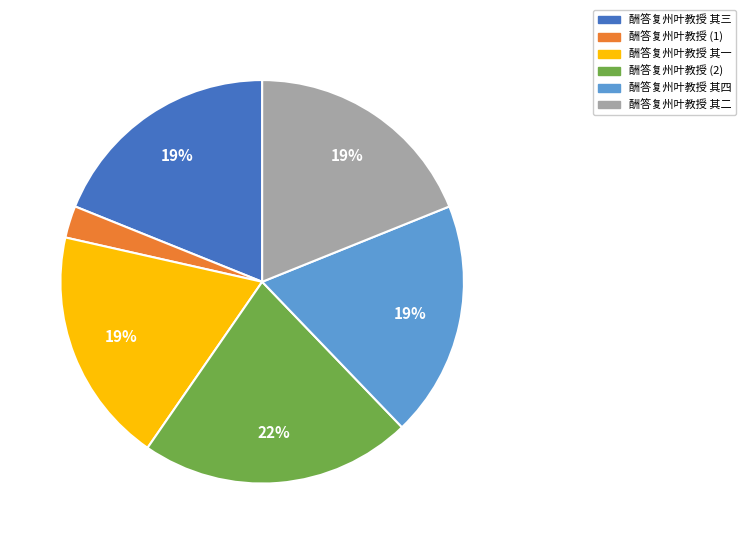

Which has a higher value, 酬答复州叶教授 其二 or 酬答复州叶教授 (1)?

酬答复州叶教授 其二